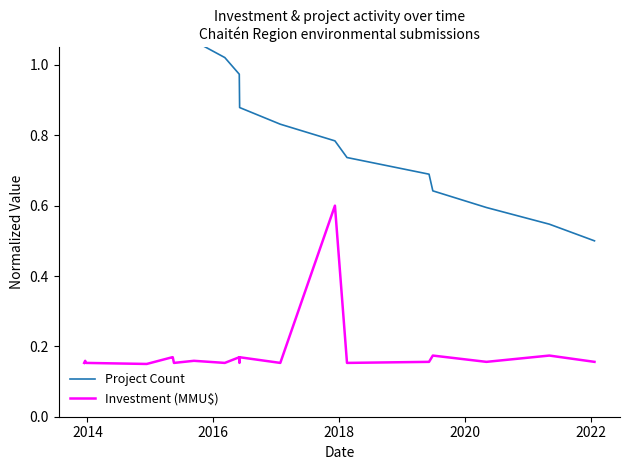

Count the number of categories in the chart.

20